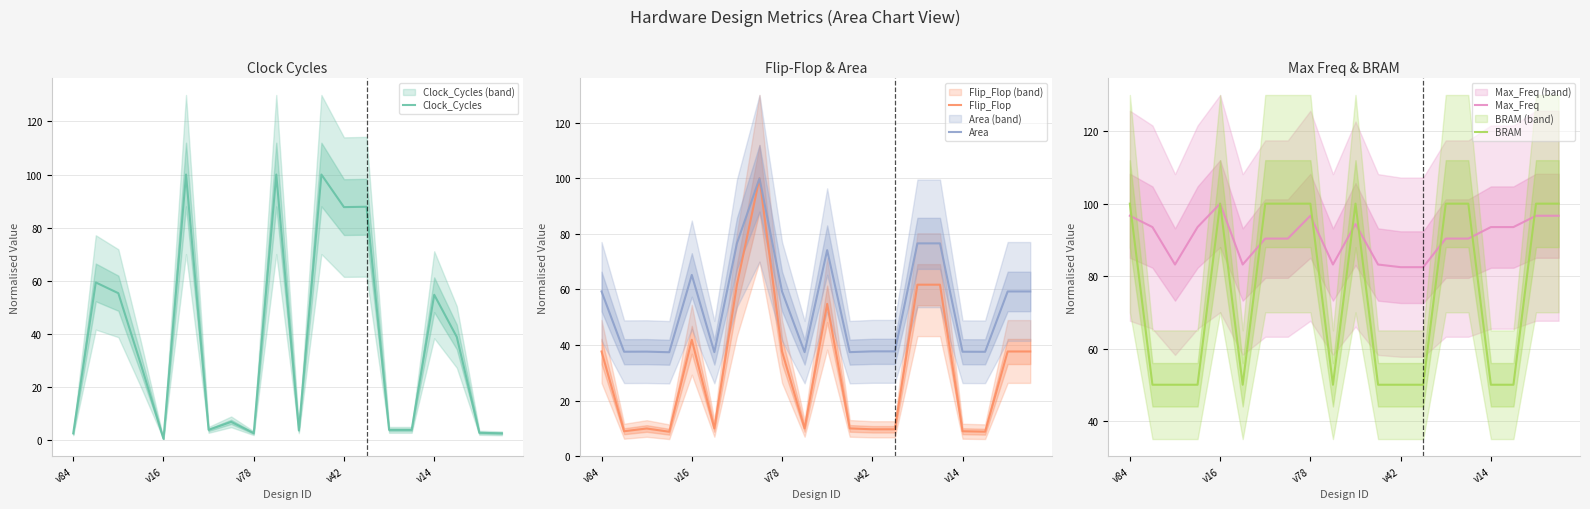

At which label is BRAM closest to 75?

v84